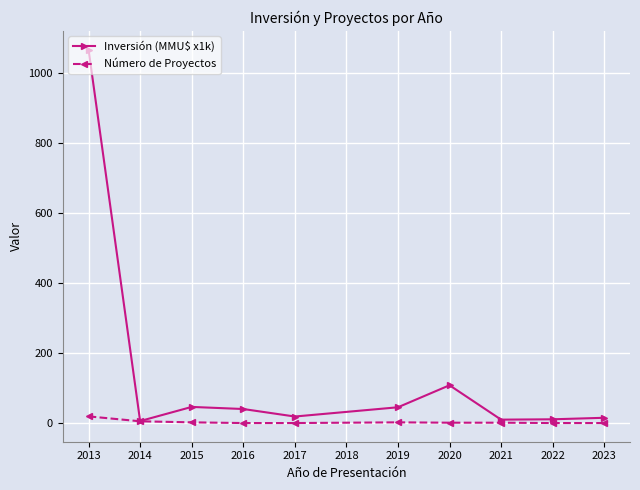

What is the maximum value for Inversión (MMU$ x1k)?

1066.2